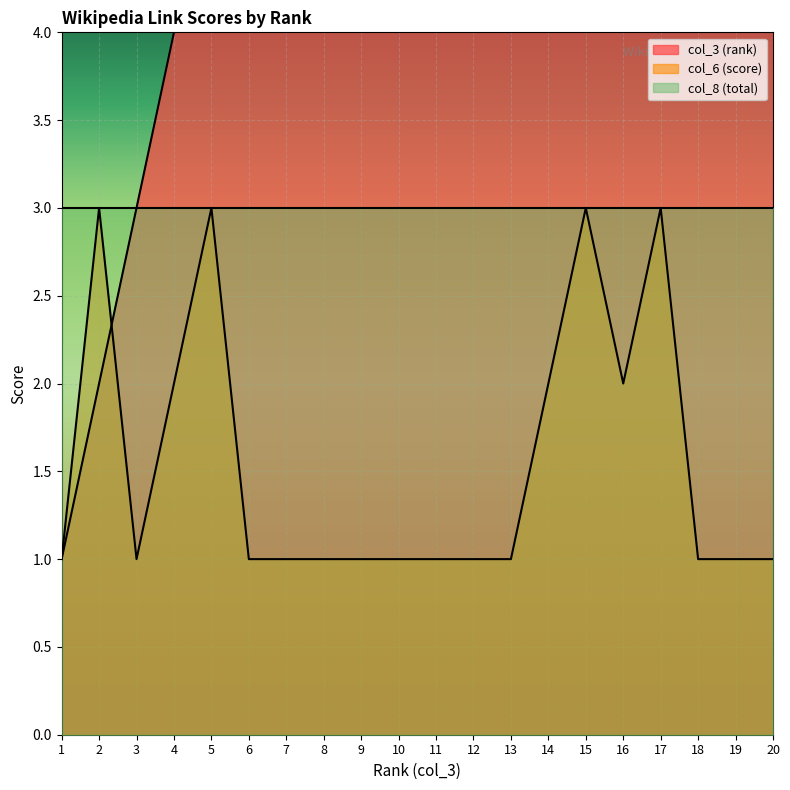

Which series changed the most between 1 and 5?

col_3 (rank)